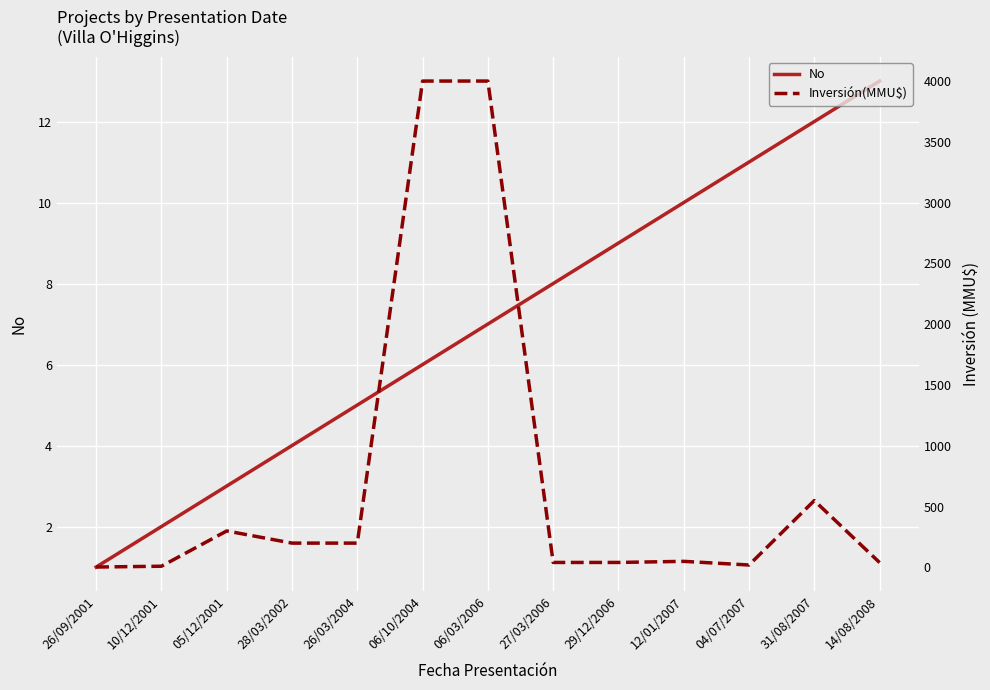

At how many categories does at least one series exceed 2318?

2